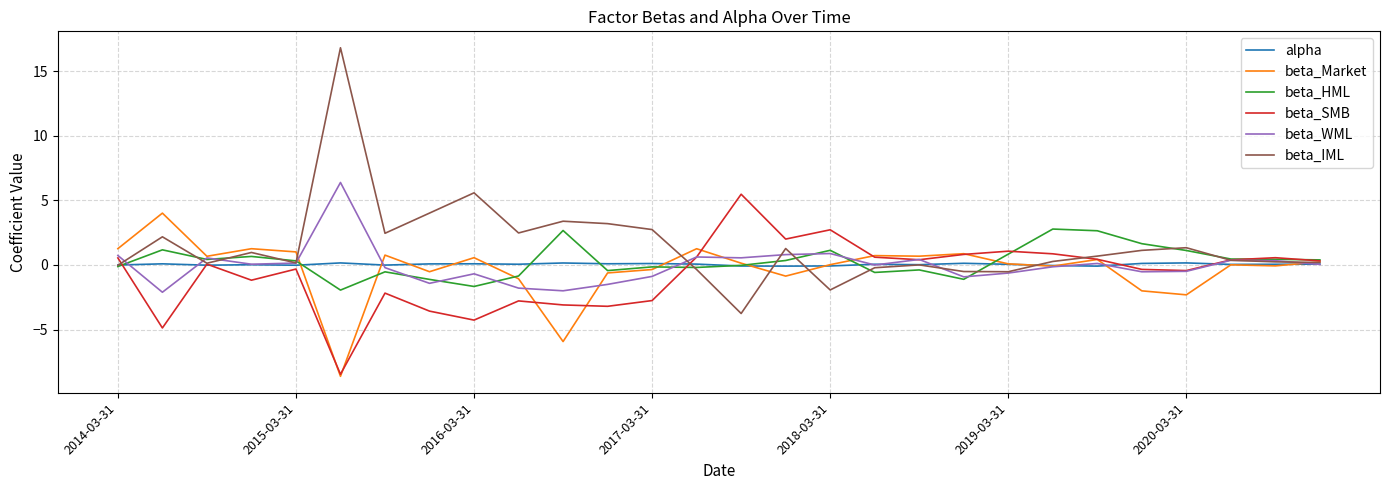

Which series has the largest total across all categories?

beta_IML